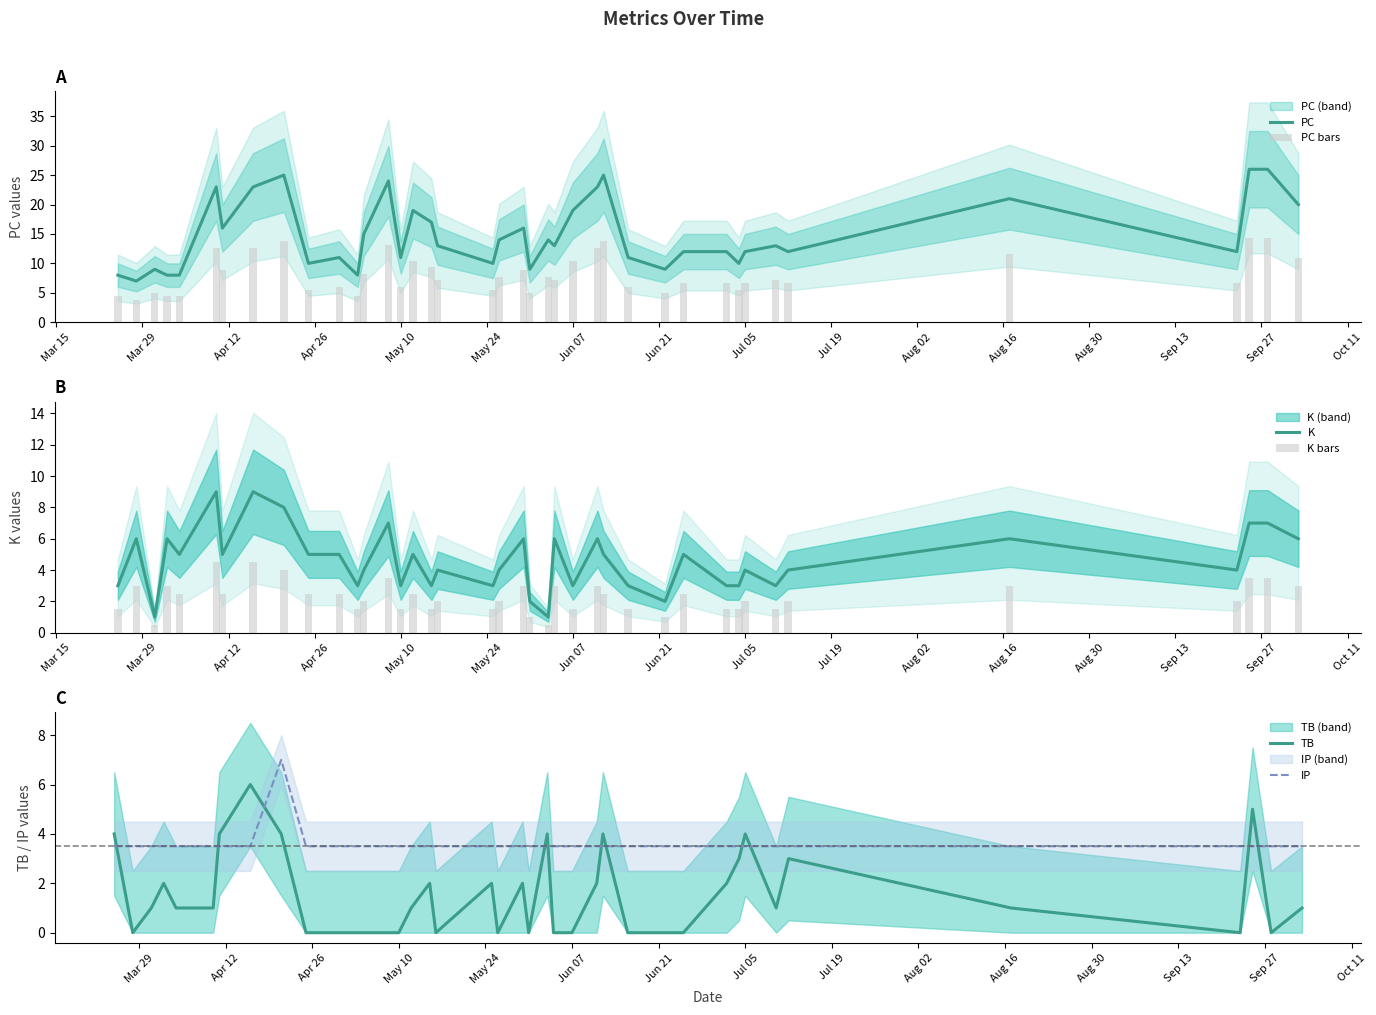

The value of TB at Jun 07 is -2.7. True or false?

False